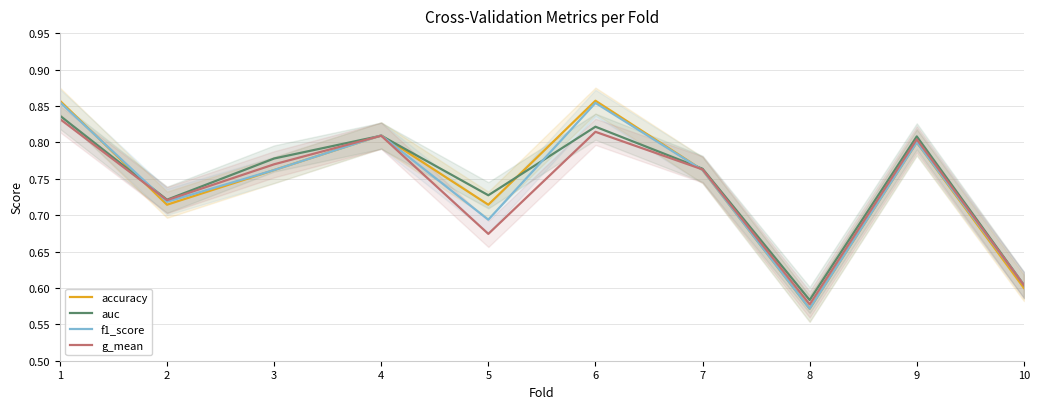

What is the value of the f1_score point at the 4th from the left?

0.8